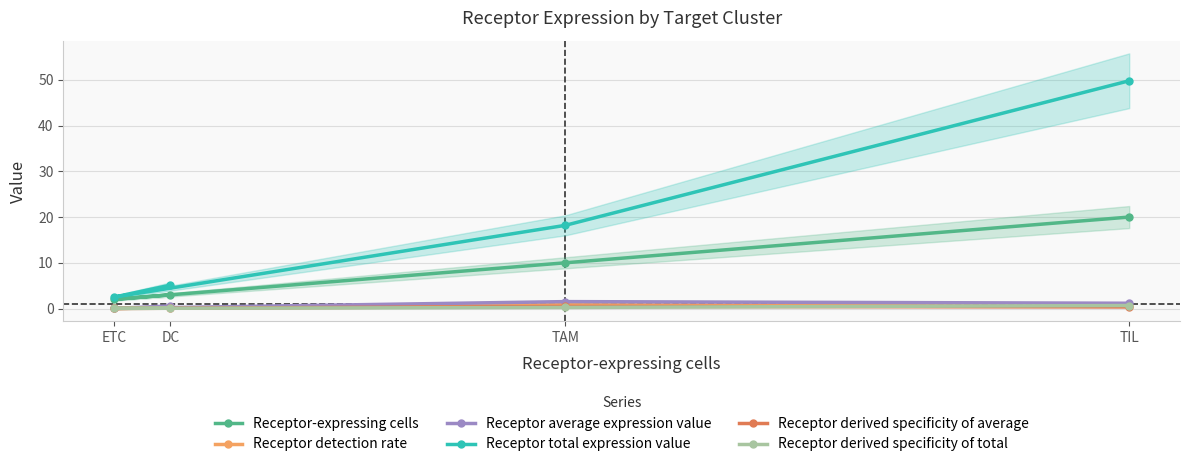

Reading right to left, what are all the values shown in this chart?

Receptor-expressing cells: TIL=20.0	TAM=10.0	ETC=2.0	DC=3.0
Receptor detection rate: TIL=0.5	TAM=0.8	ETC=0.0	DC=0.3
Receptor average expression value: TIL=1.2	TAM=1.5	ETC=0.0	DC=0.6
Receptor total expression value: TIL=49.8	TAM=18.2	ETC=2.5	DC=5.1
Receptor derived specificity of average: TIL=0.4	TAM=0.5	ETC=0.0	DC=0.2
Receptor derived specificity of total: TIL=0.7	TAM=0.2	ETC=0.0	DC=0.1